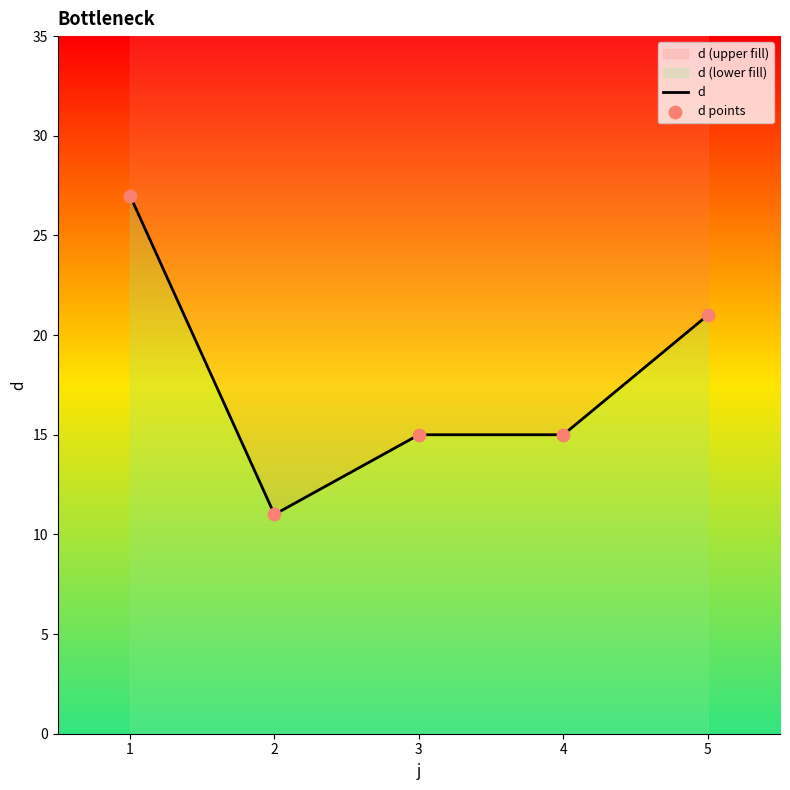

Which series contains the highest Y value?

d